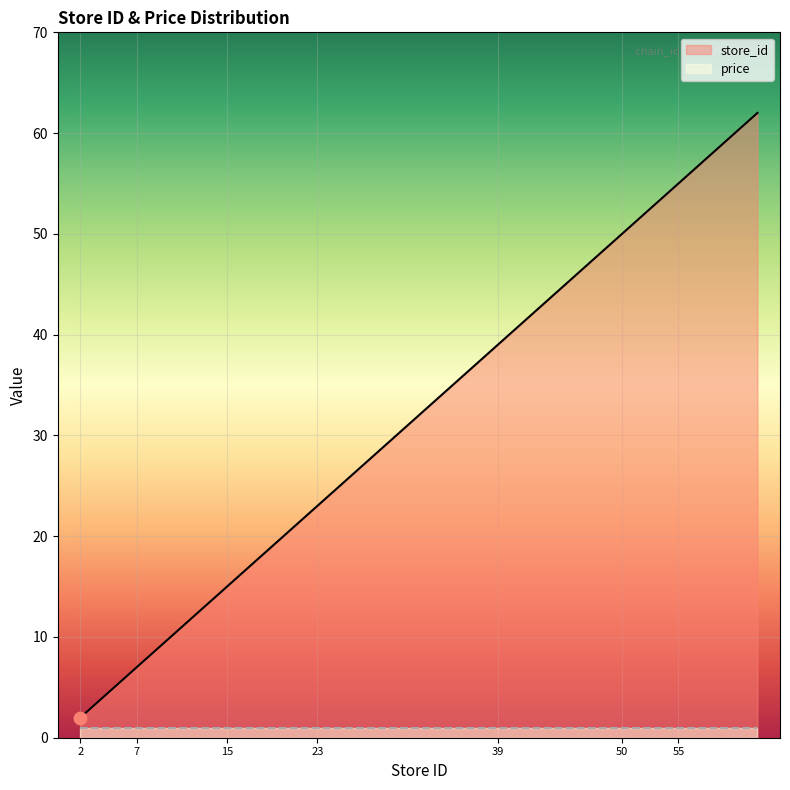

What is the change in value from 43 to 62?

+19